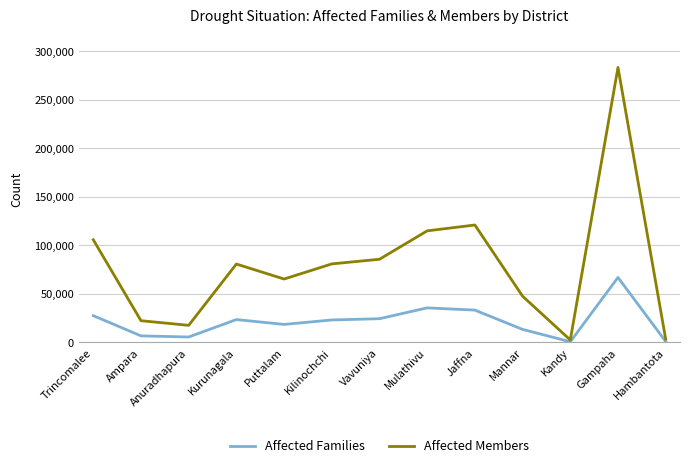

Rank the series by their maximum value, from lowest to highest.

Affected Families, Affected Members